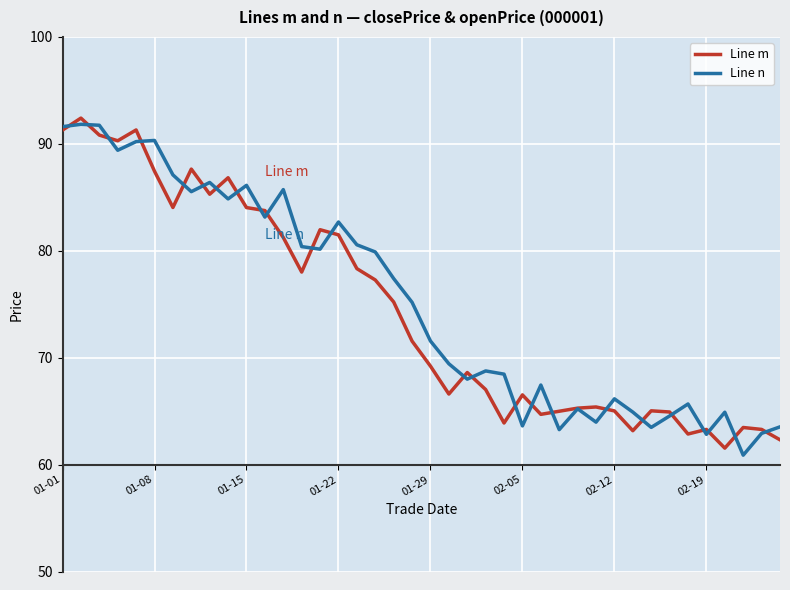

Is this an area chart (filled region under the line)?

No